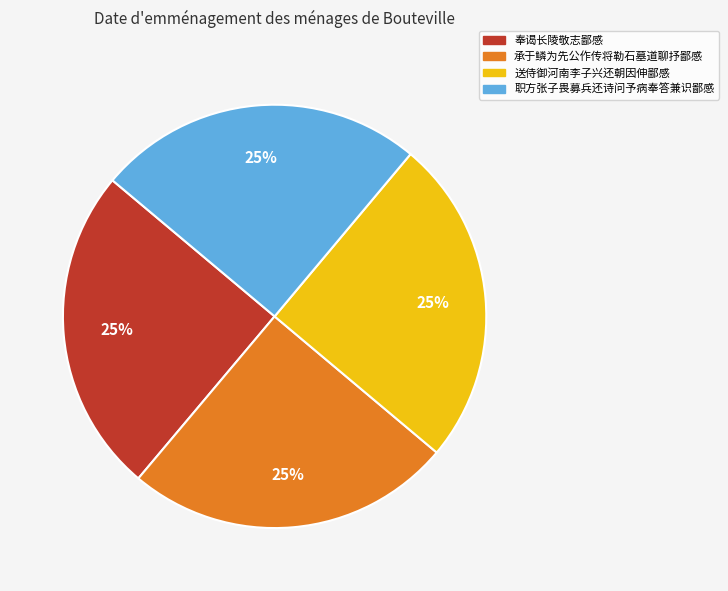

How many slices are in this pie chart?

4